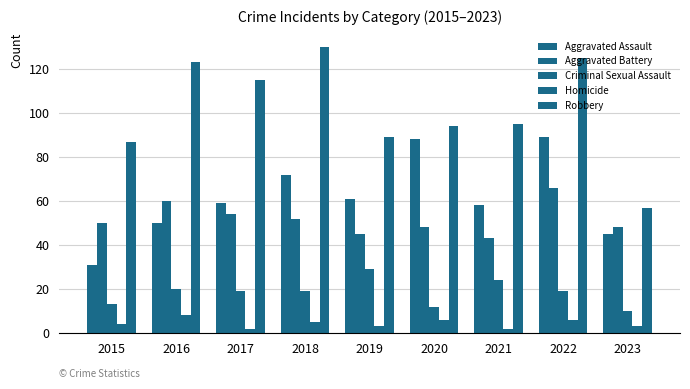

Which label corresponds to the largest value in the chart?

2018